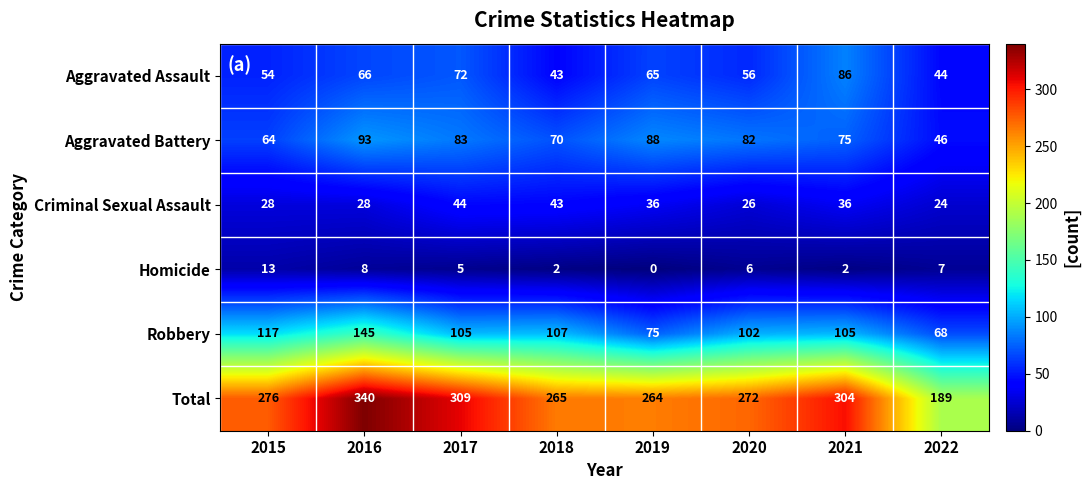

What is the maximum value shown in the chart?

340